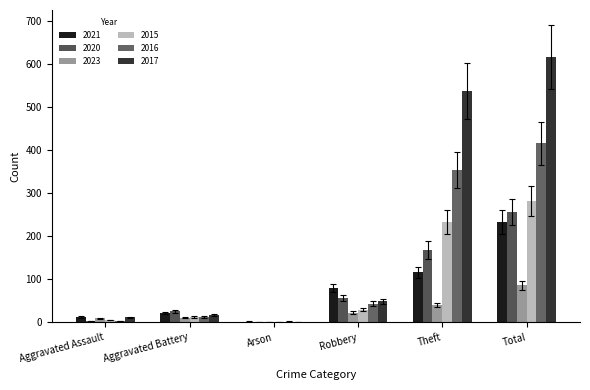

How many groups of bars are there?

6